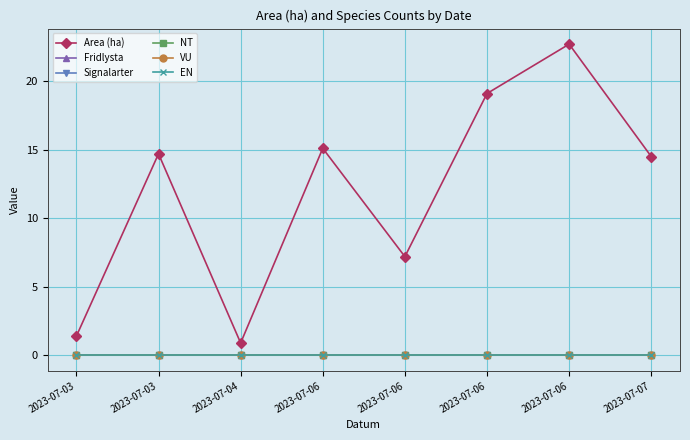

What is the average value of the Area (ha) series?

11.9